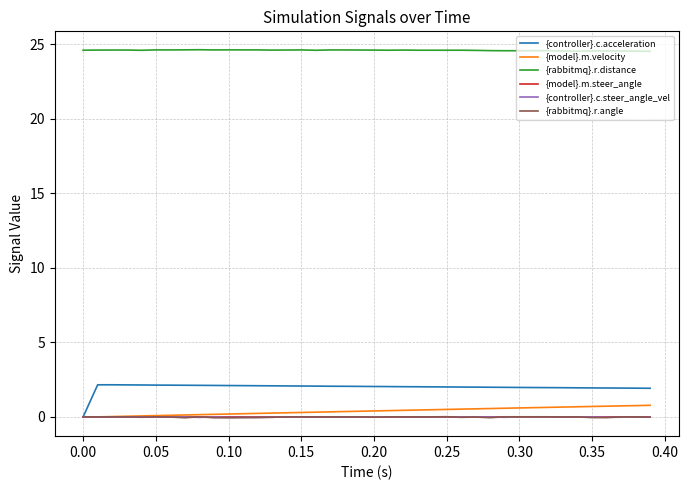

True or false: {rabbitmq}.r.angle and {rabbitmq}.r.distance intersect in this chart.

False